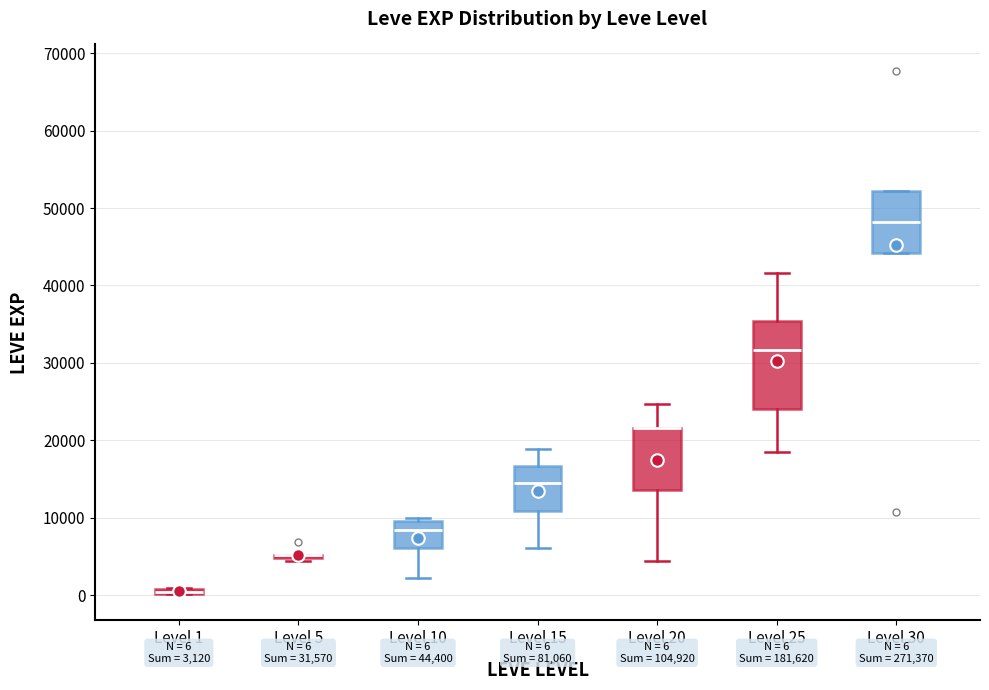

Which box is the tallest, from its lower edge to its upper edge?

Level 25